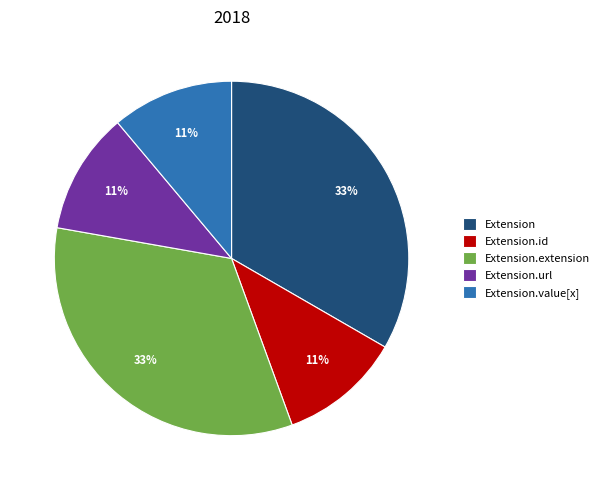

True or false: Extension.url accounts for 21% of the total.

False